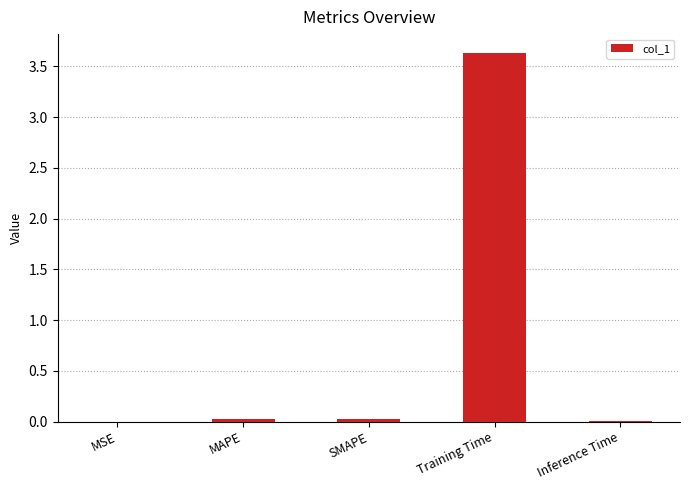

What is the average value?

0.7